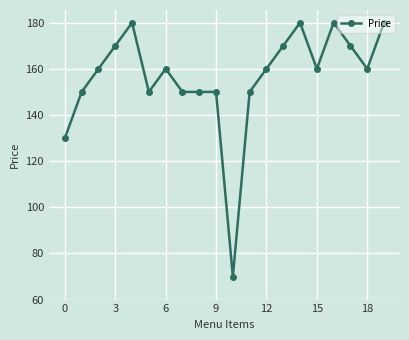

True or false: there are more than 2 points higher than both neighbors.

True